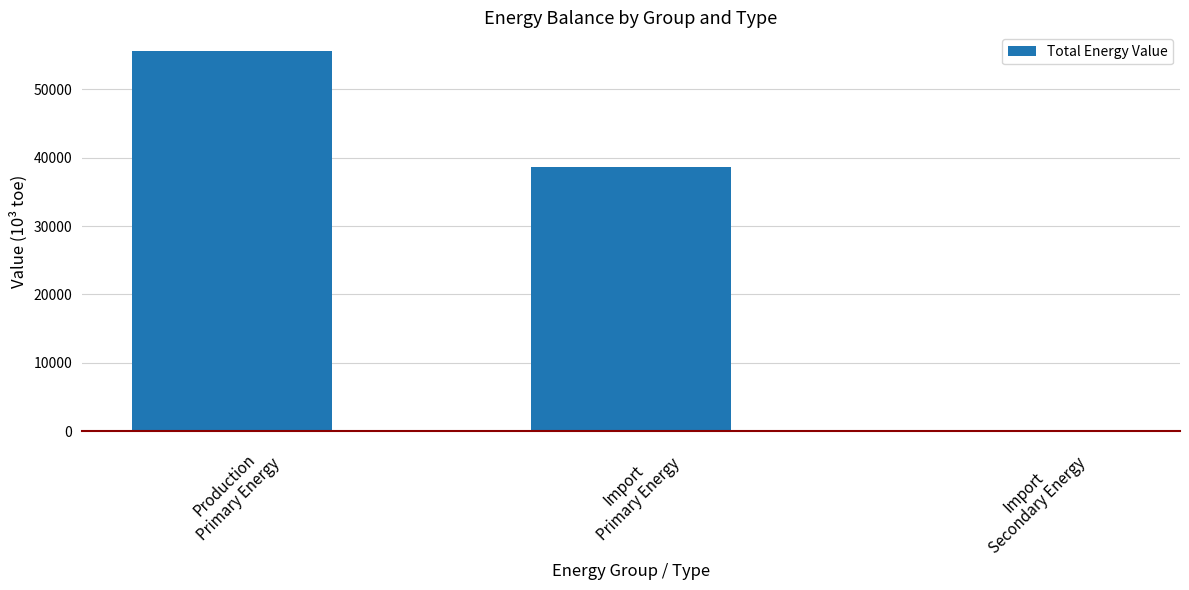

Which category has the highest value across all series?

Production
Primary Energy